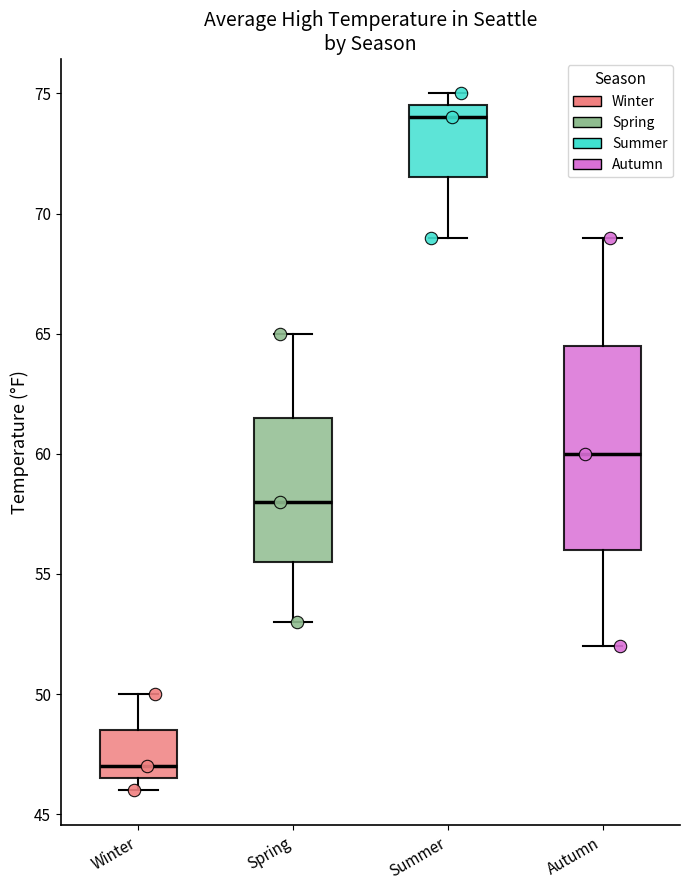

Where does the median line of the box for Spring sit on the y-axis? The values are not printed on the chart, so give them approximately, as read against the axis.

58.0